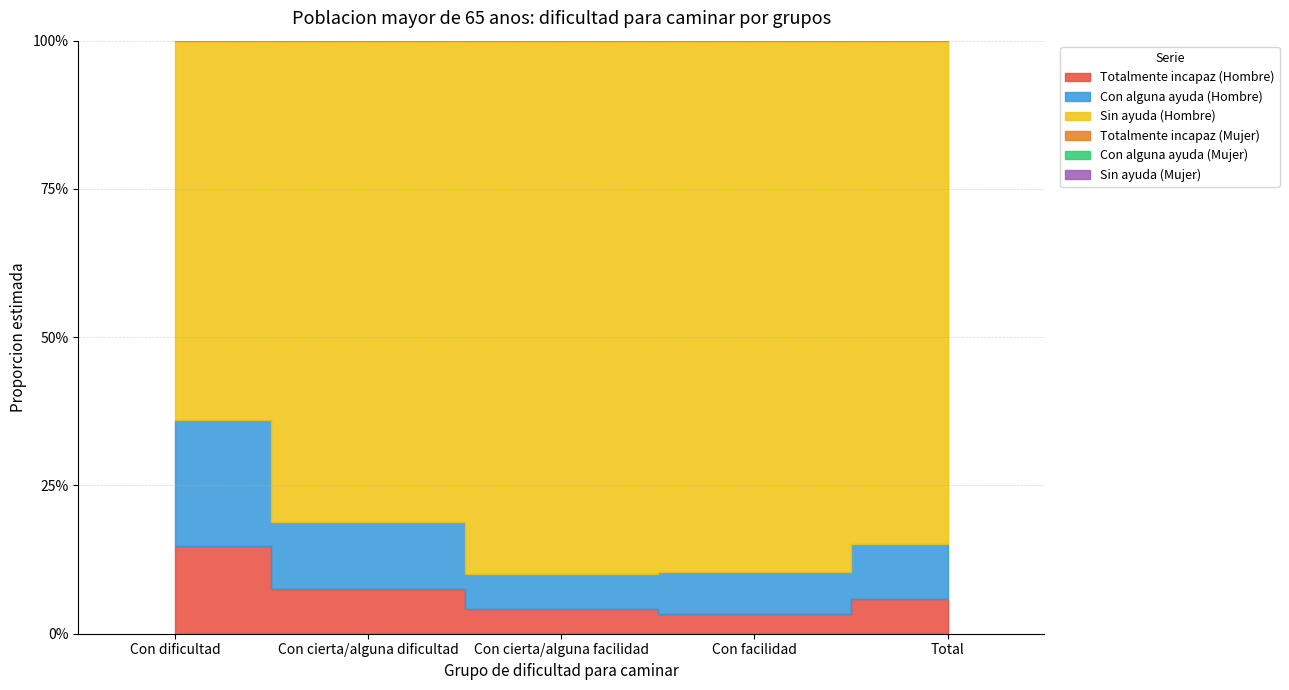

What is the total value across all series at Con cierta/alguna dificultad?

2.0